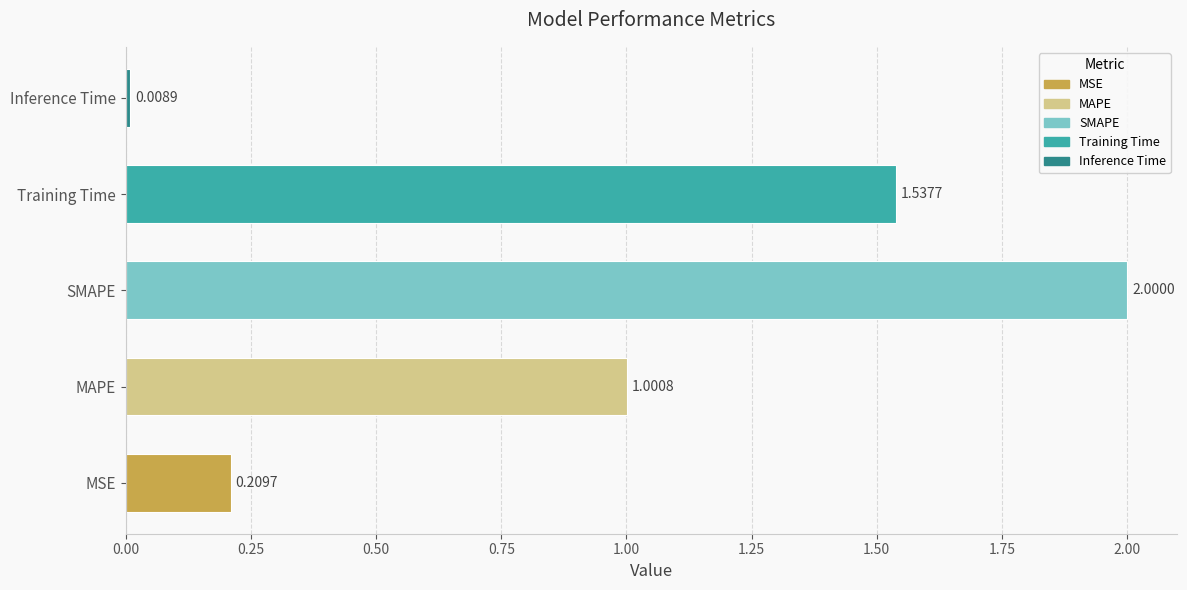

Read the value at MAPE.

1.0